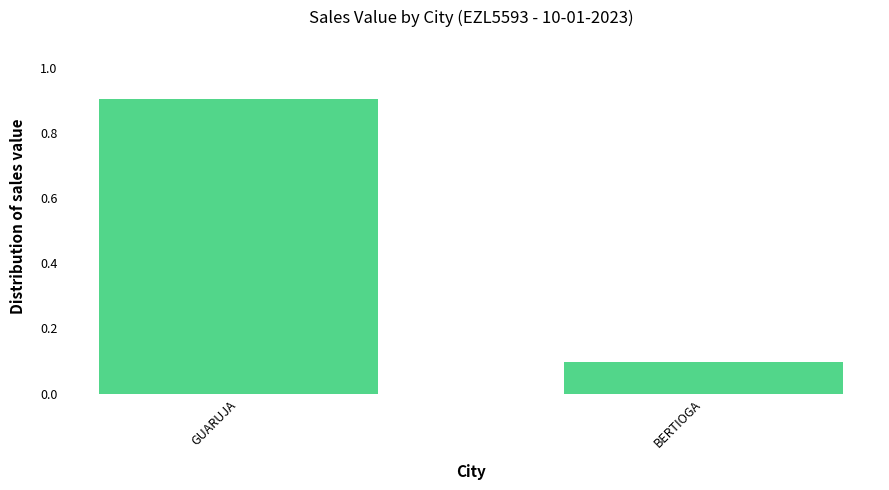

Which category has the lowest value across all series?

BERTIOGA